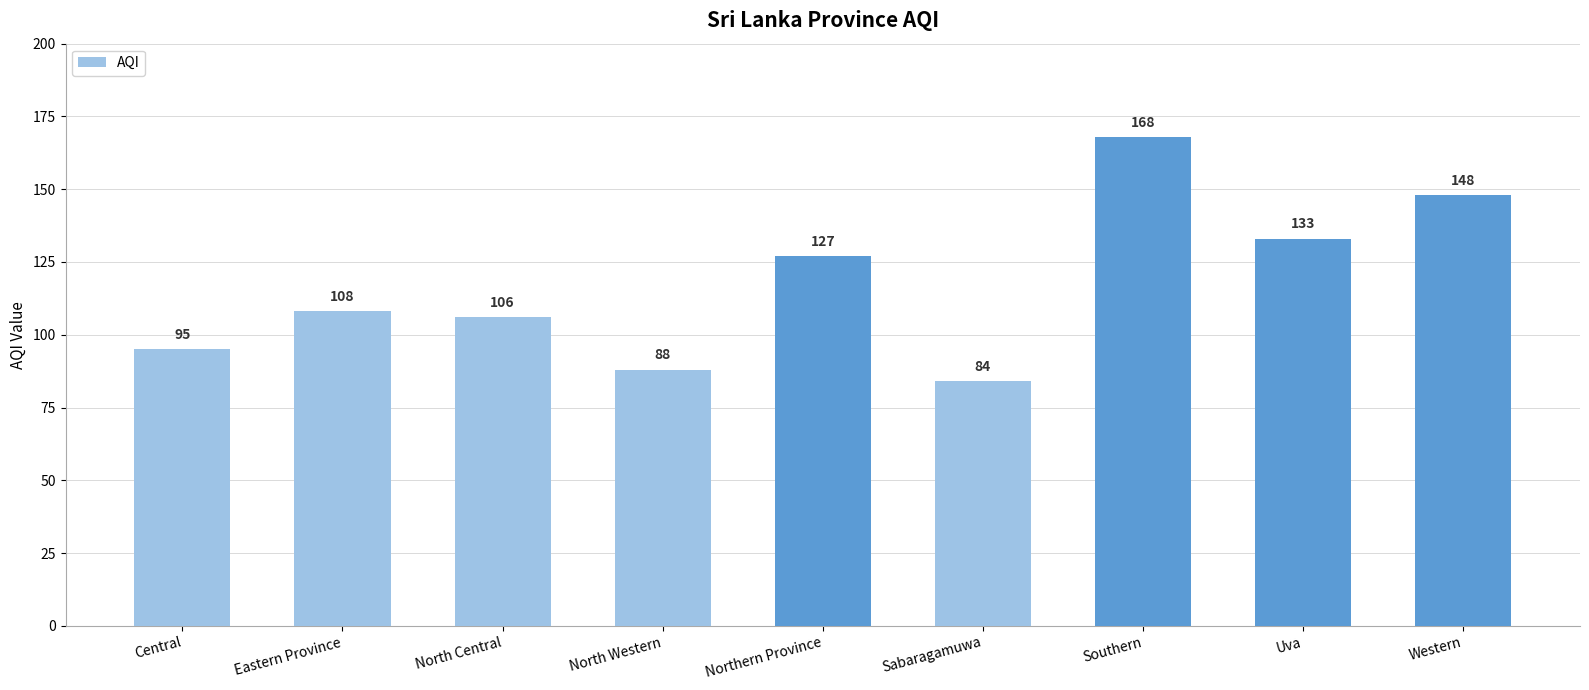

Reading left to right, list all the values displayed in this chart.

95	108	106	88	127	84	168	133	148